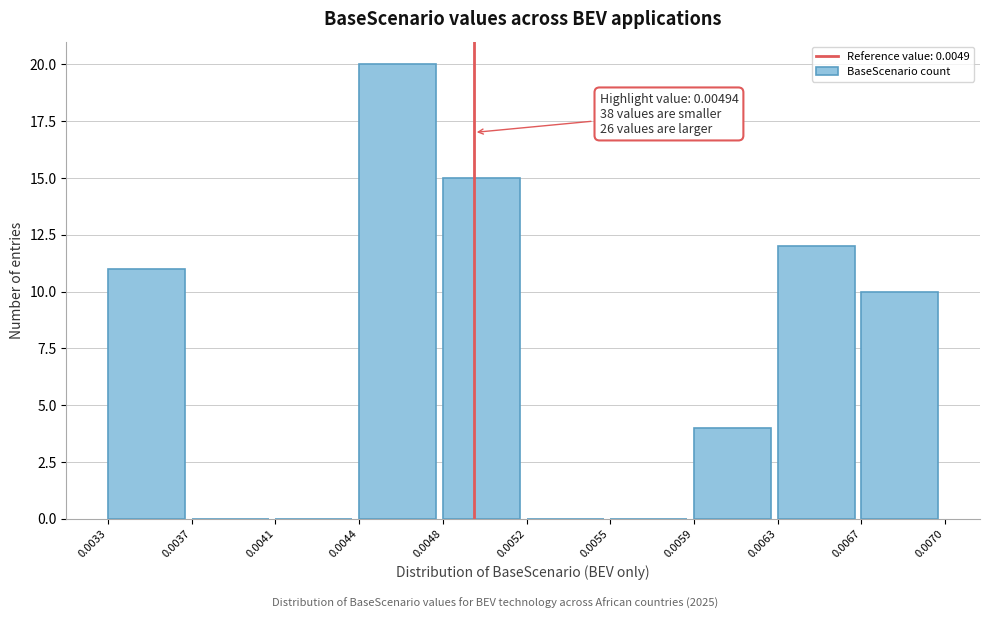

Reading right to left, list all the values displayed in this chart.

0.0067=10	0.0063=12	0.0059=4	0.0055=0	0.0052=0	0.0048=15	0.0044=20	0.0041=0	0.0037=0	0.0033=11